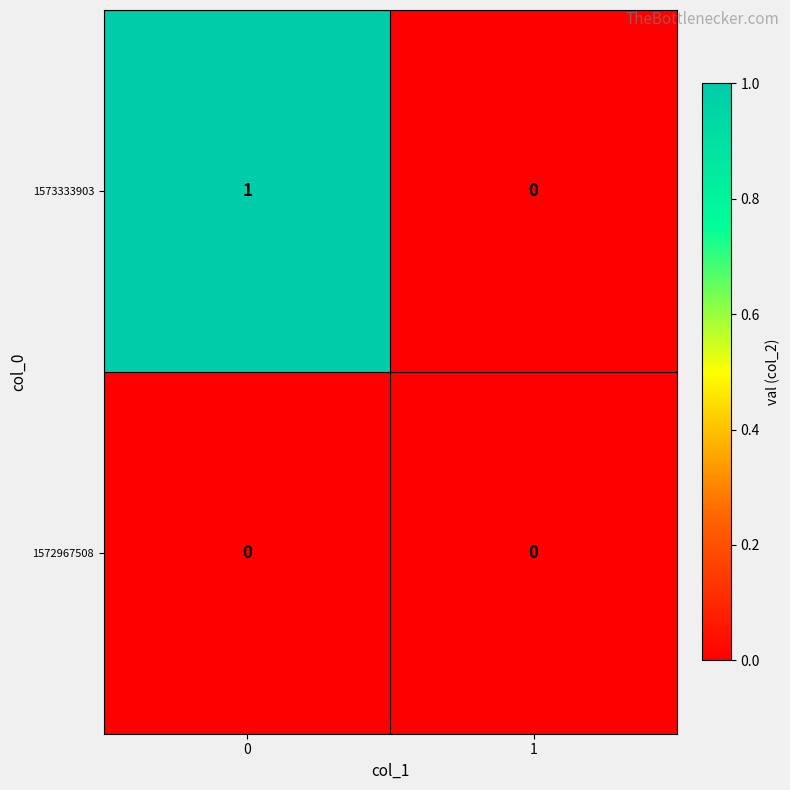

Reading left to right, extract all data points from this chart.

1573333903: 0=1	1=0
1572967508: 0=0	1=0